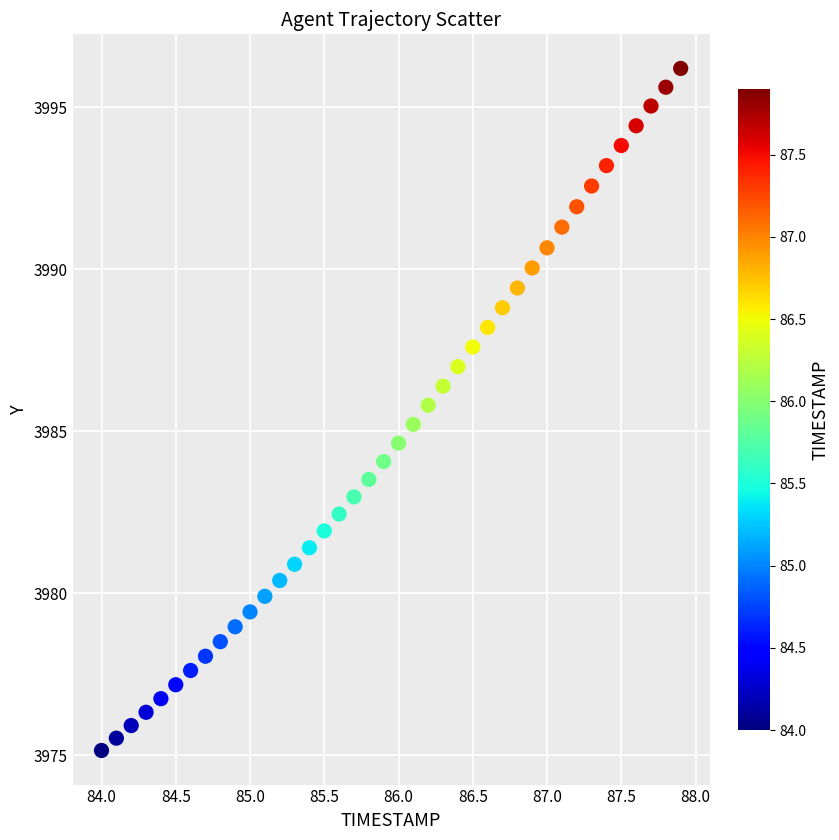

What is the range of Y values (max minus min)?

21.1